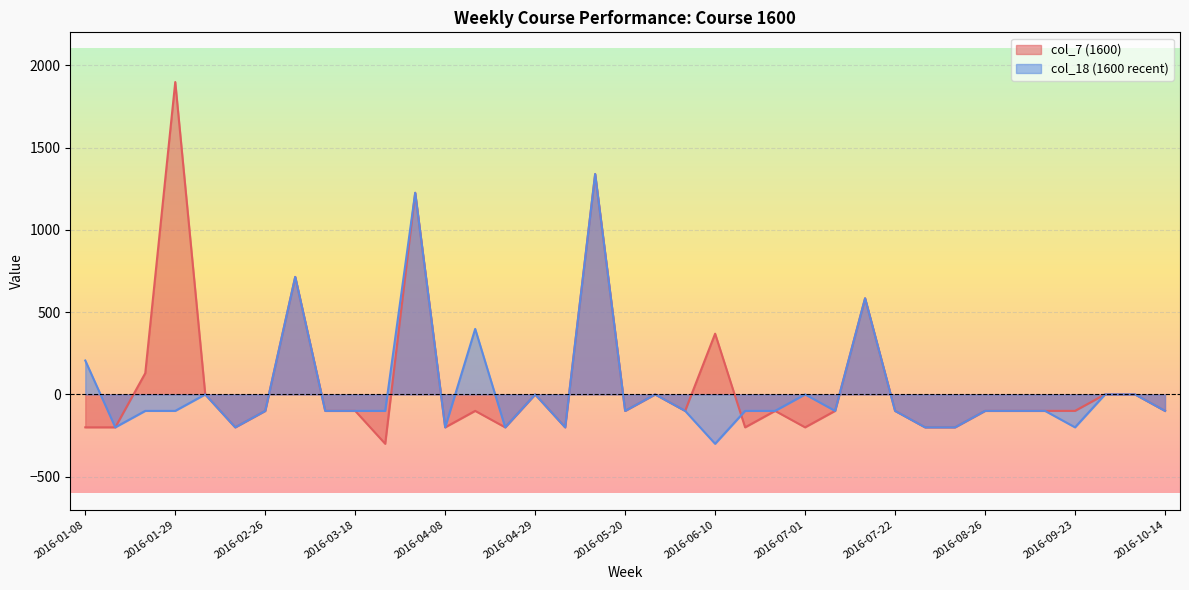

Reading left to right, what are all the values shown in this chart?

col_7 (1600): 2016-01-08=-200	2016-01-15=-200	2016-01-22=129	2016-01-29=1898	2016-02-12=0	2016-02-19=-200	2016-02-26=-100	2016-03-04=714	2016-03-11=-100	2016-03-18=-100	2016-03-25=-300	2016-04-01=1225	2016-04-08=-200	2016-04-15=-100	2016-04-22=-200	2016-04-29=0	2016-05-06=-200	2016-05-13=1339	2016-05-20=-100	2016-05-27=0	2016-06-03=-100	2016-06-10=369	2016-06-17=-200	2016-06-24=-100	2016-07-01=-200	2016-07-08=-100	2016-07-15=584	2016-07-22=-100	2016-08-12=-200	2016-08-19=-200	2016-08-26=-100	2016-09-02=-100	2016-09-09=-100	2016-09-23=-100	2016-09-30=0	2016-10-07=0	2016-10-14=-100
col_18 (1600 recent): 2016-01-08=206	2016-01-15=-200	2016-01-22=-100	2016-01-29=-100	2016-02-12=0	2016-02-19=-200	2016-02-26=-100	2016-03-04=714	2016-03-11=-100	2016-03-18=-100	2016-03-25=-100	2016-04-01=1225	2016-04-08=-200	2016-04-15=398	2016-04-22=-200	2016-04-29=0	2016-05-06=-200	2016-05-13=1339	2016-05-20=-100	2016-05-27=0	2016-06-03=-100	2016-06-10=-300	2016-06-17=-100	2016-06-24=-100	2016-07-01=0	2016-07-08=-100	2016-07-15=584	2016-07-22=-100	2016-08-12=-200	2016-08-19=-200	2016-08-26=-100	2016-09-02=-100	2016-09-09=-100	2016-09-23=-200	2016-09-30=0	2016-10-07=0	2016-10-14=-100